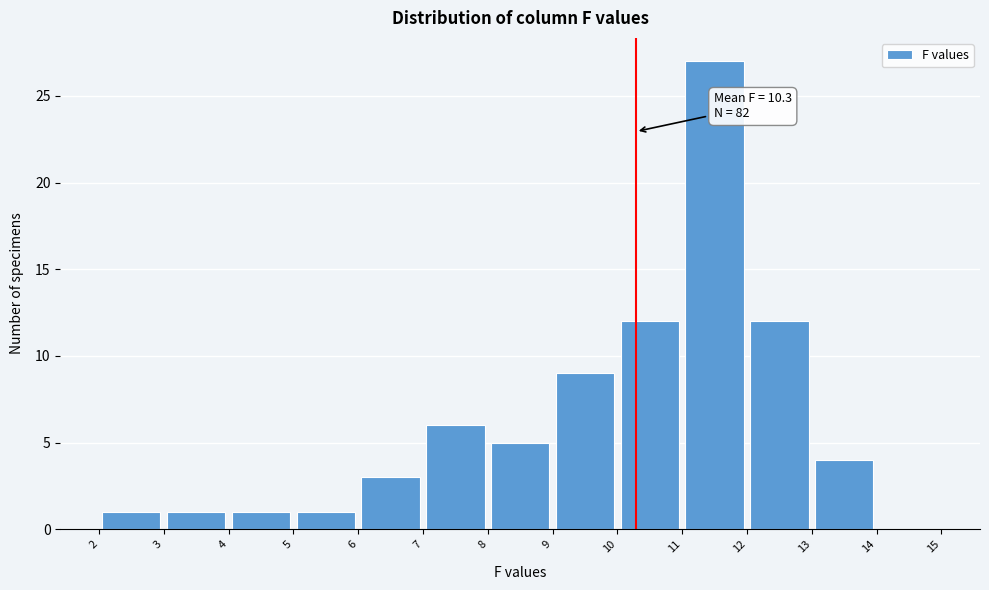

Which range on the x-axis has the tallest bar?

11 to 12